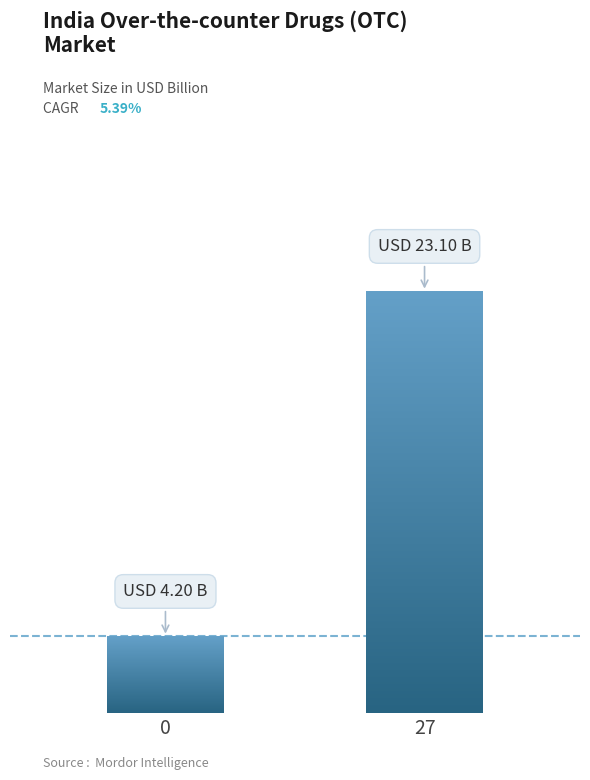

Between 0 and 27, which is larger?

27